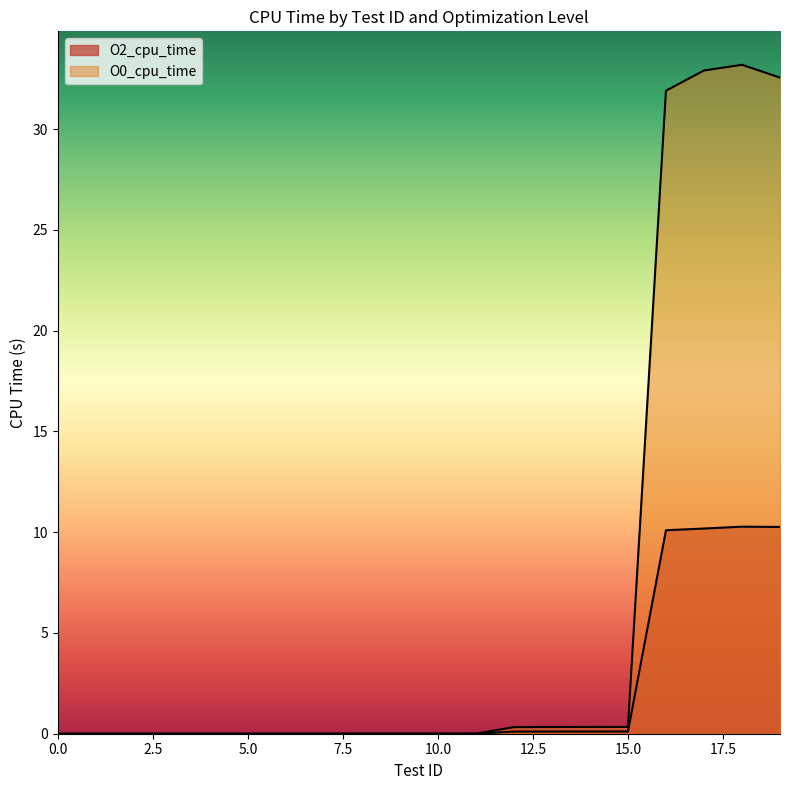

Does the chart display data point markers on the line(s)?

No